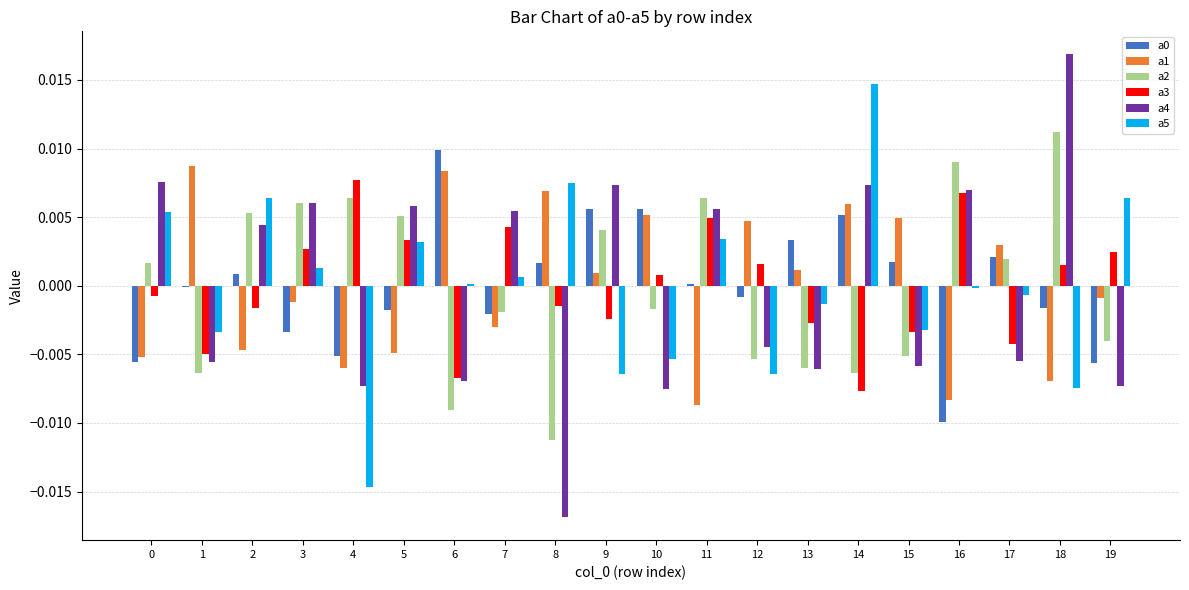

How many positive values does the a1 series have?

10